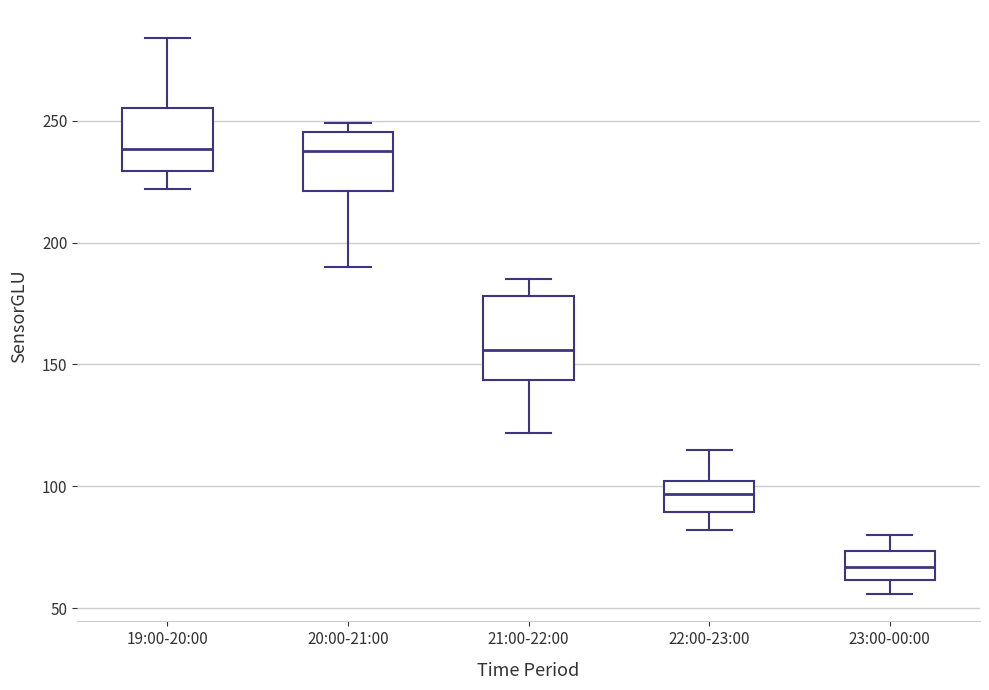

Which box is the tallest, from its lower edge to its upper edge?

21:00-22:00